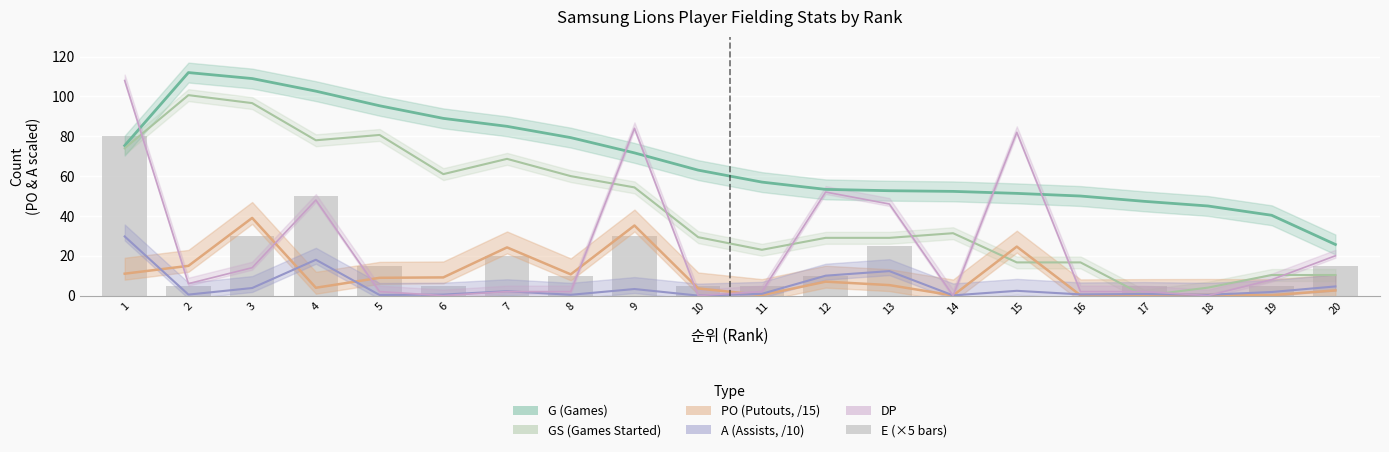

Is it true that the value at 16 is 39?

False